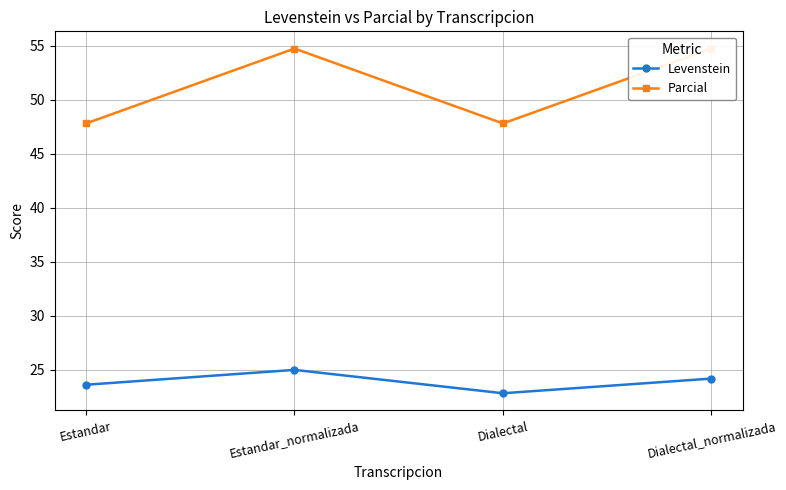

Reading left to right, list all the values displayed in this chart.

Levenstein: Estandar=23.6	Estandar_normalizada=25.0	Dialectal=22.8	Dialectal_normalizada=24.2
Parcial: Estandar=47.8	Estandar_normalizada=54.8	Dialectal=47.8	Dialectal_normalizada=54.8